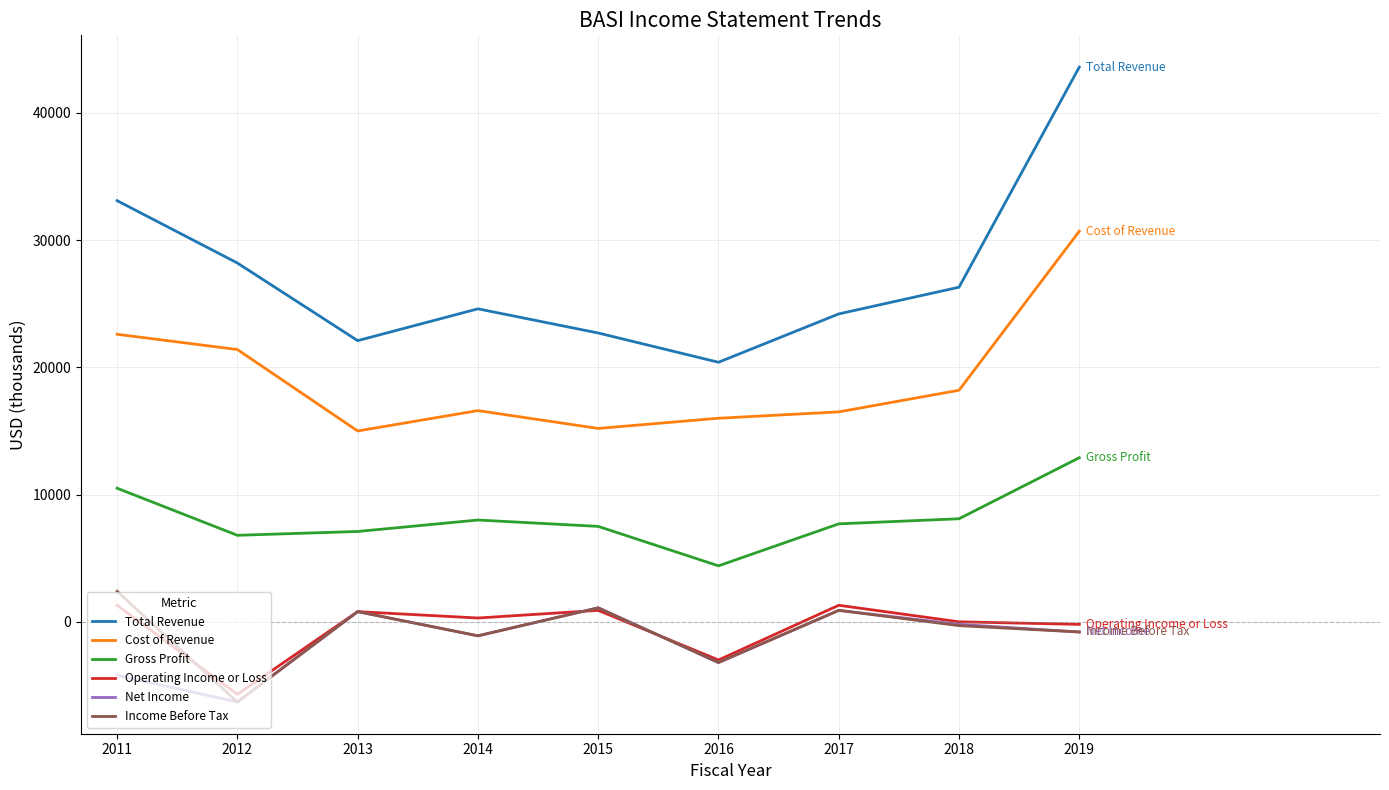

Which series has the widest spread of values?

Total Revenue